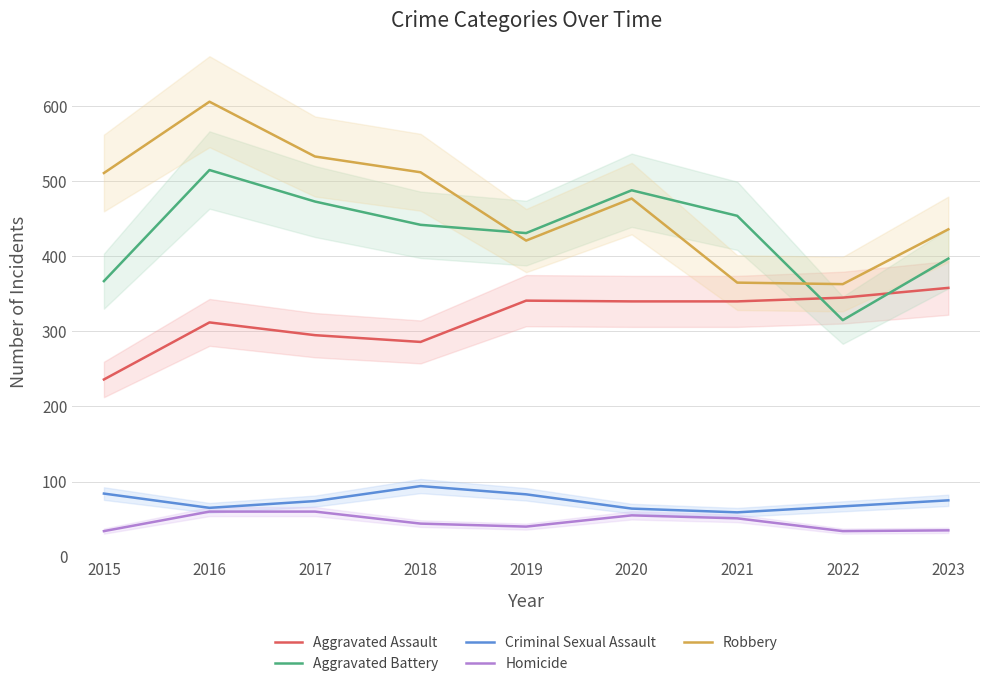

Is it true that Criminal Sexual Assault equals 14 at 2022?

False